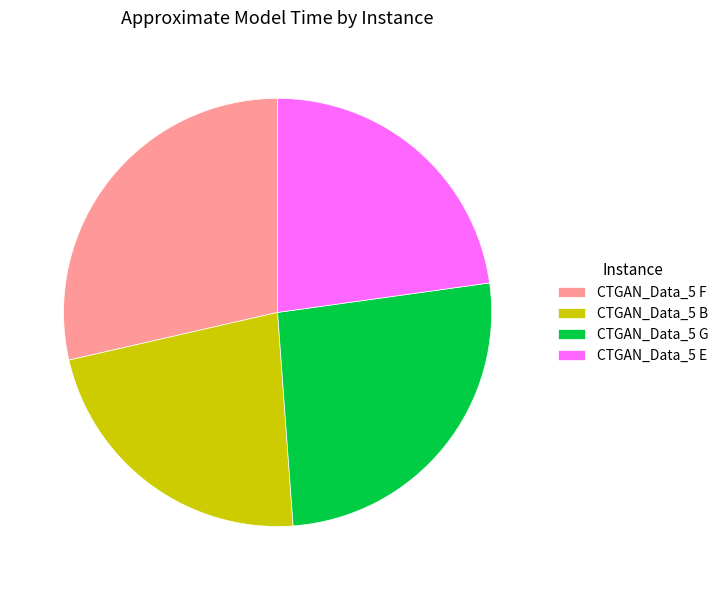

How many slices are in this pie chart?

4